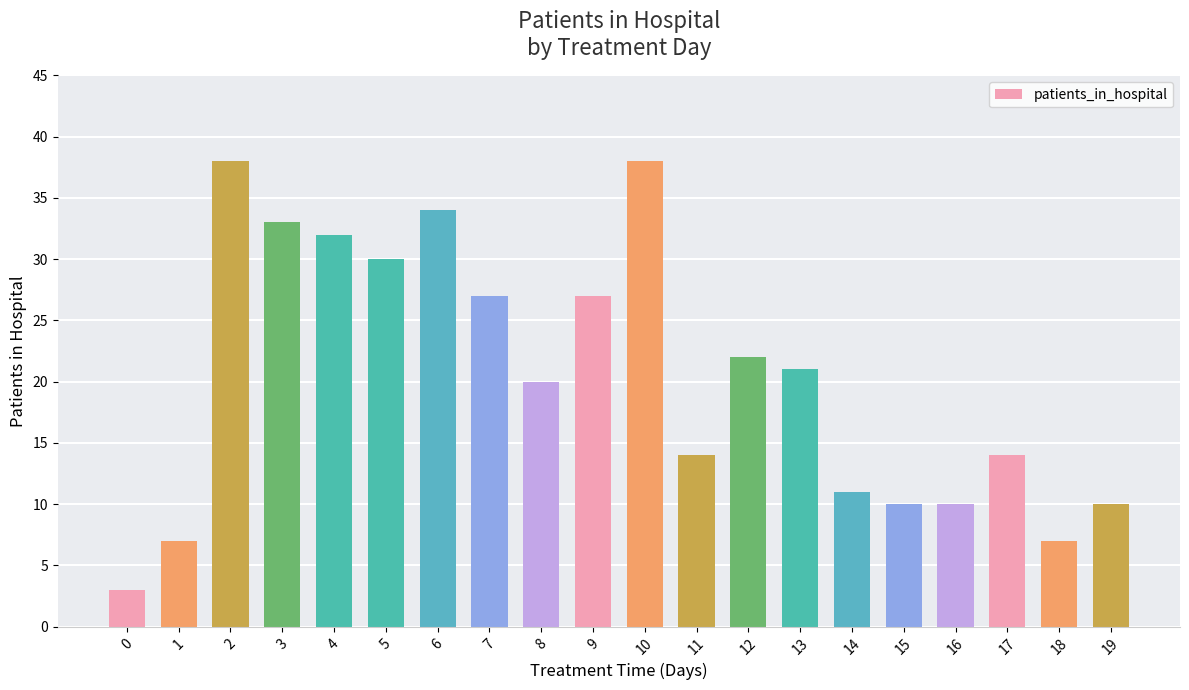

Is it true that the value at 10 is 38?

True